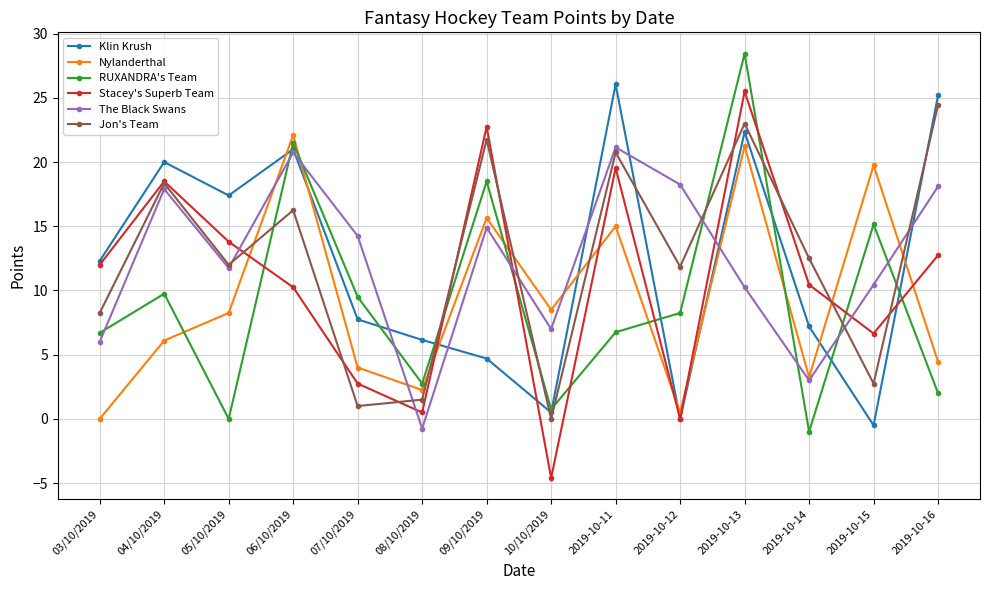

What is the label of the 9th point from the right?

08/10/2019